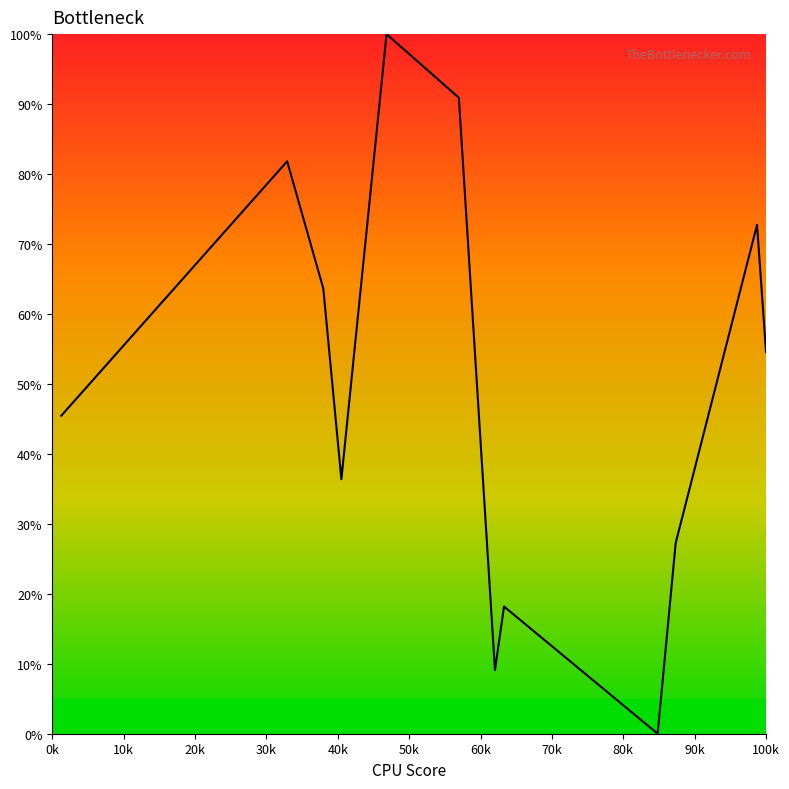

What is the difference between the maximum and minimum values?

100.0